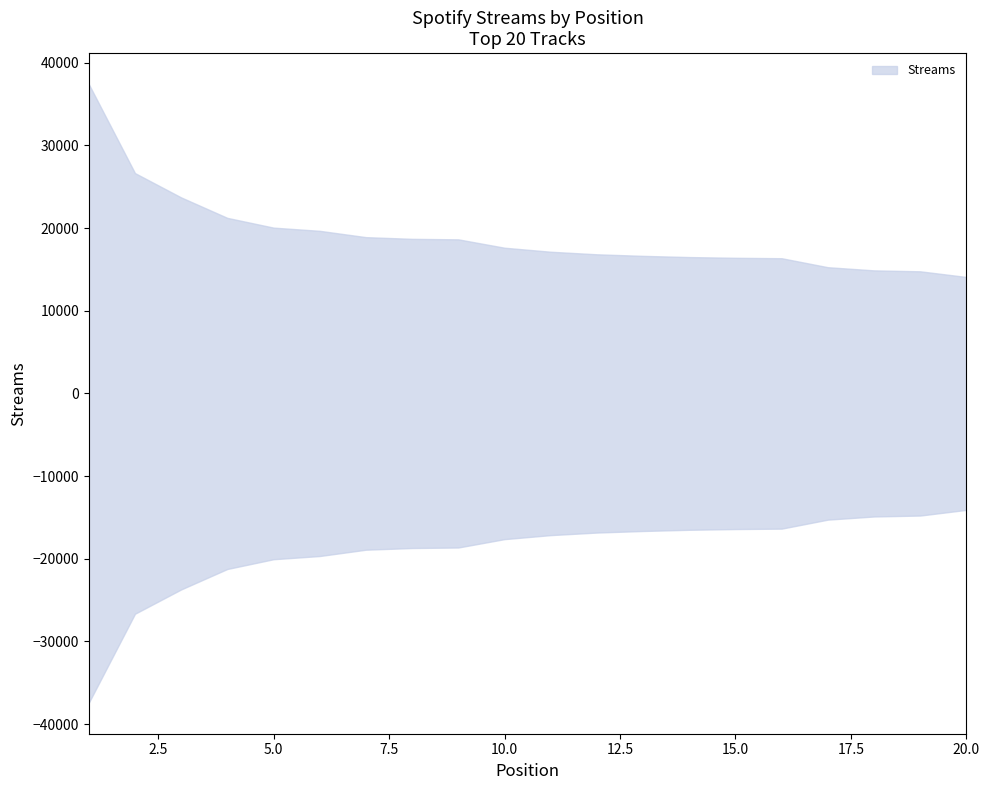

How many data points are above 17624?

9